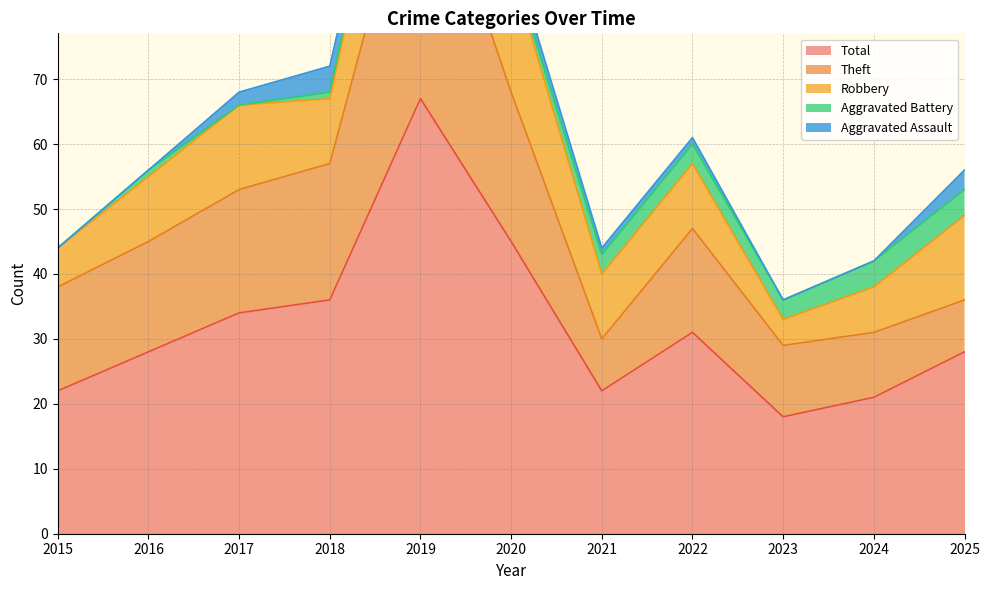

Which series has the largest range (max minus min)?

Total